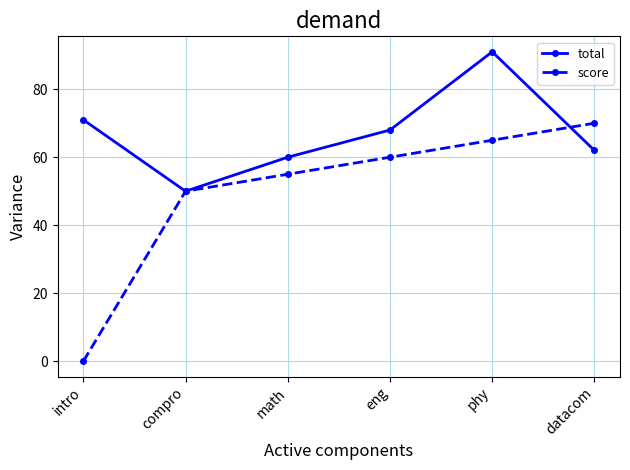

What is the total value across all series at compro?

100